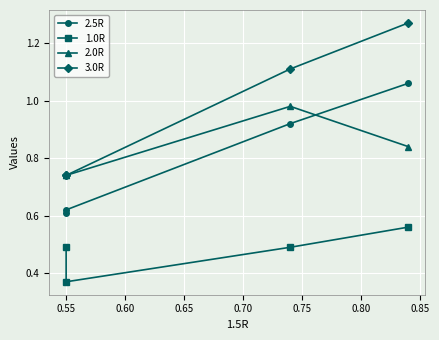

Read the 3.0R value at 0.55.

0.7